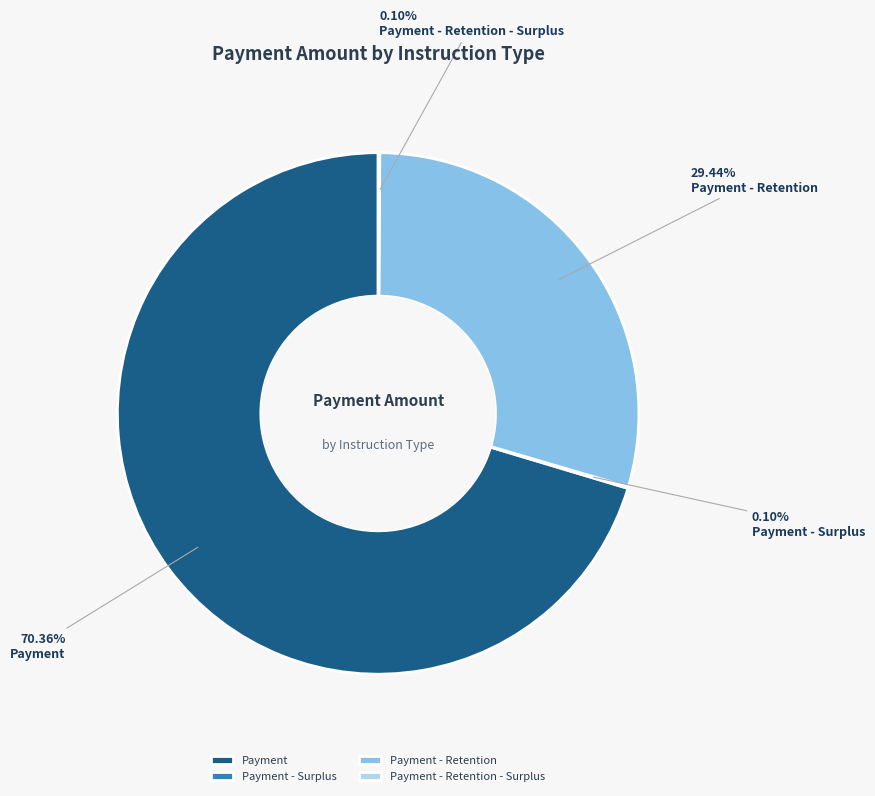

To the nearest percent, what portion does Payment represent?

70%